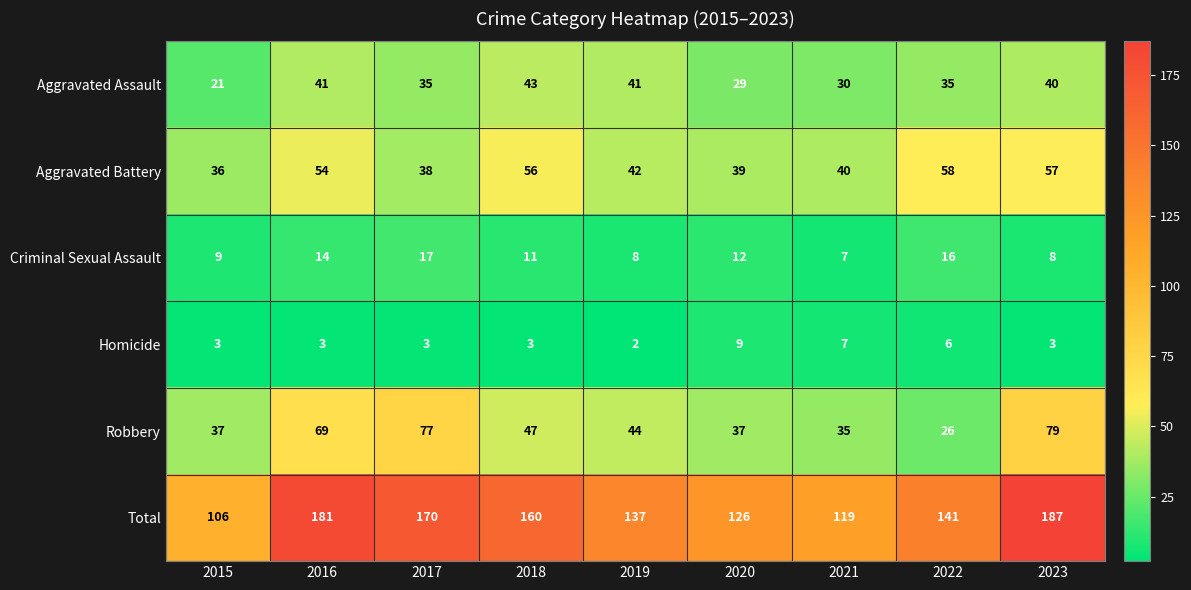

True or false: Robbery has a value of 41 at 2017.

False